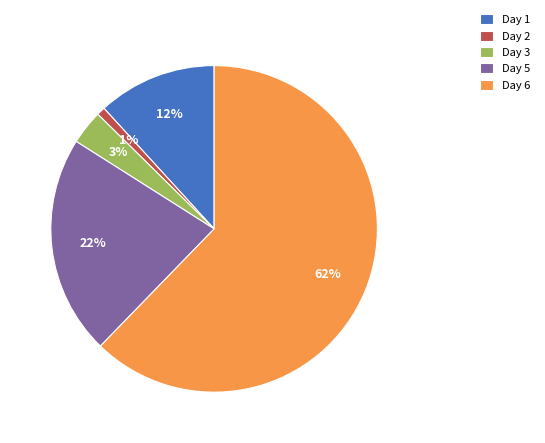

Between Day 5 and Day 6, which is larger?

Day 6